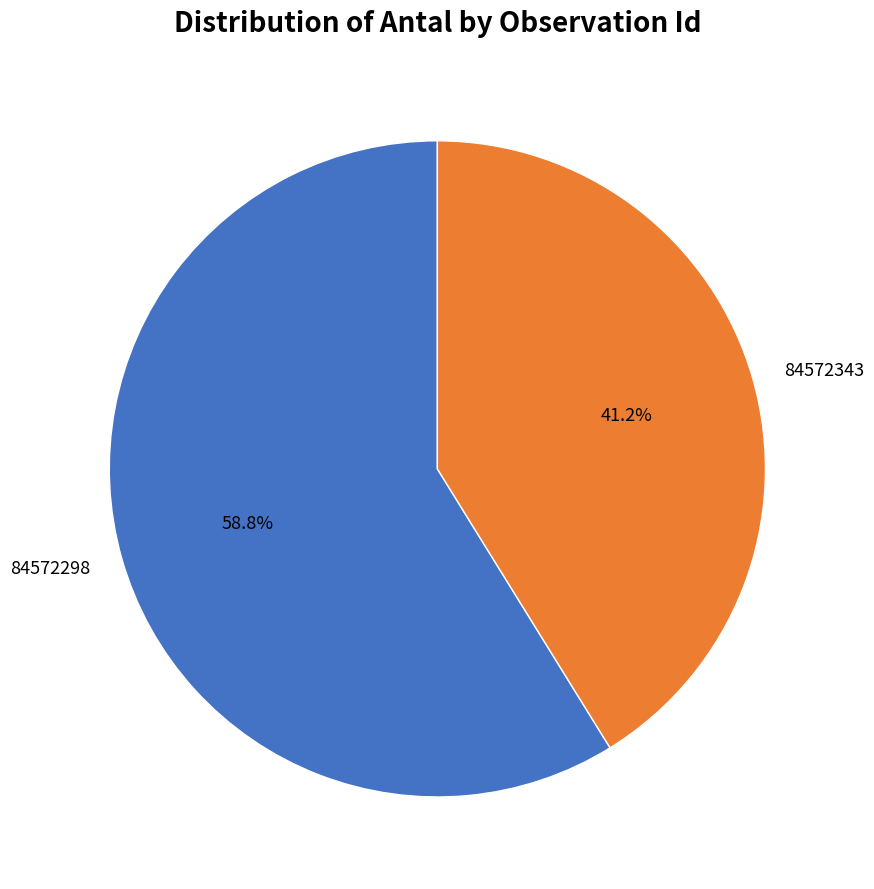

To the nearest percent, what is the average slice percentage?

50%